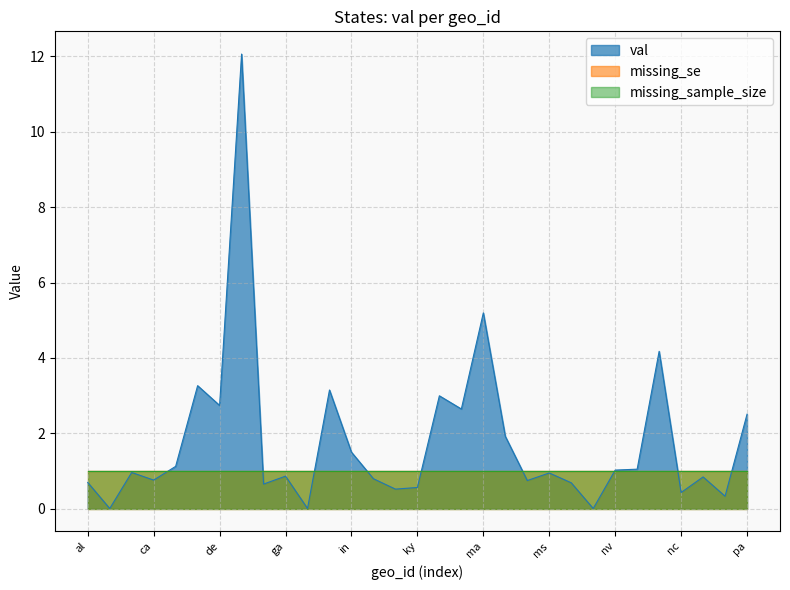

What is the lowest value of the missing_se series?

1.0